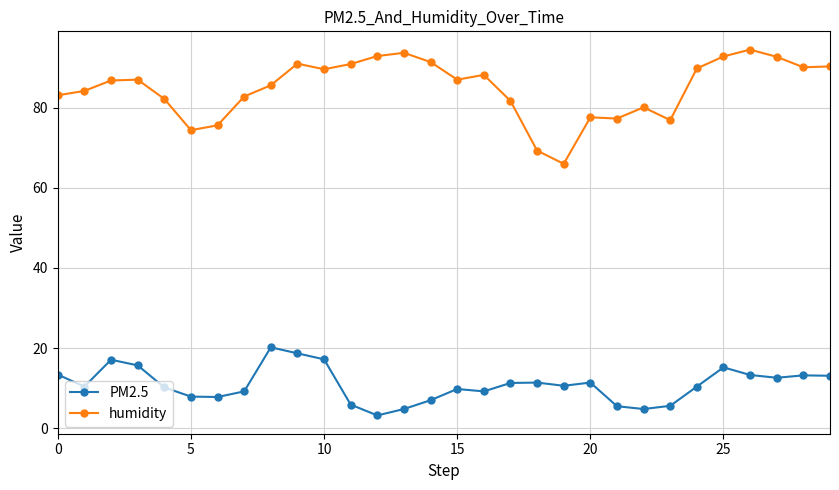

What is the sum of all humidity values?

2545.5